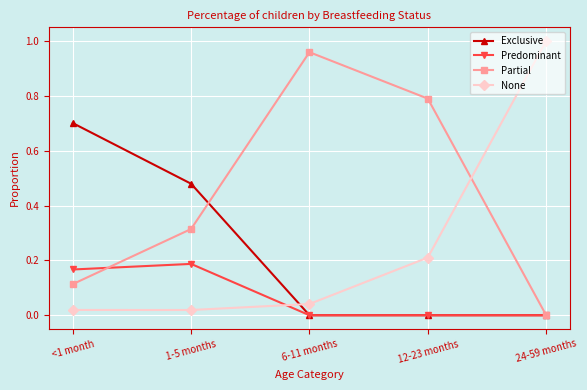

How many series are shown in this chart?

4